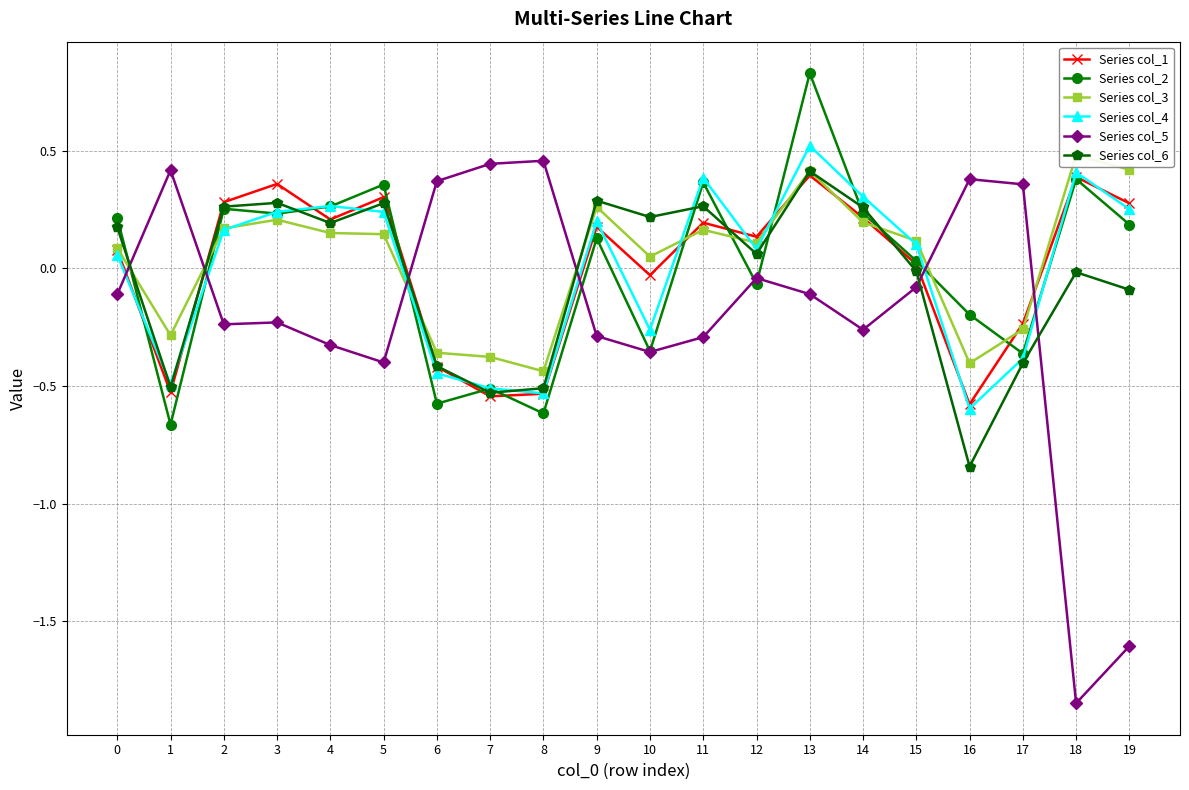

Reading left to right, transcribe all the data shown in this chart.

Series col_1: 0=0.1	1=-0.5	2=0.3	3=0.4	4=0.2	5=0.3	6=-0.4	7=-0.5	8=-0.5	9=0.2	10=-0.0	11=0.2	12=0.1	13=0.4	14=0.2	15=0.0	16=-0.6	17=-0.2	18=0.4	19=0.3
Series col_2: 0=0.2	1=-0.7	2=0.3	3=0.2	4=0.3	5=0.4	6=-0.6	7=-0.5	8=-0.6	9=0.1	10=-0.4	11=0.4	12=-0.1	13=0.8	14=0.2	15=0.0	16=-0.2	17=-0.4	18=0.4	19=0.2
Series col_3: 0=0.1	1=-0.3	2=0.2	3=0.2	4=0.1	5=0.1	6=-0.4	7=-0.4	8=-0.4	9=0.3	10=0.0	11=0.2	12=0.1	13=0.4	14=0.2	15=0.1	16=-0.4	17=-0.3	18=0.5	19=0.4
Series col_4: 0=0.1	1=-0.5	2=0.2	3=0.2	4=0.3	5=0.2	6=-0.4	7=-0.5	8=-0.5	9=0.2	10=-0.3	11=0.4	12=0.1	13=0.5	14=0.3	15=0.1	16=-0.6	17=-0.4	18=0.4	19=0.3
Series col_5: 0=-0.1	1=0.4	2=-0.2	3=-0.2	4=-0.3	5=-0.4	6=0.4	7=0.4	8=0.5	9=-0.3	10=-0.4	11=-0.3	12=-0.0	13=-0.1	14=-0.3	15=-0.1	16=0.4	17=0.4	18=-1.8	19=-1.6
Series col_6: 0=0.2	1=-0.5	2=0.3	3=0.3	4=0.2	5=0.3	6=-0.4	7=-0.5	8=-0.5	9=0.3	10=0.2	11=0.3	12=0.1	13=0.4	14=0.3	15=-0.0	16=-0.8	17=-0.4	18=-0.0	19=-0.1